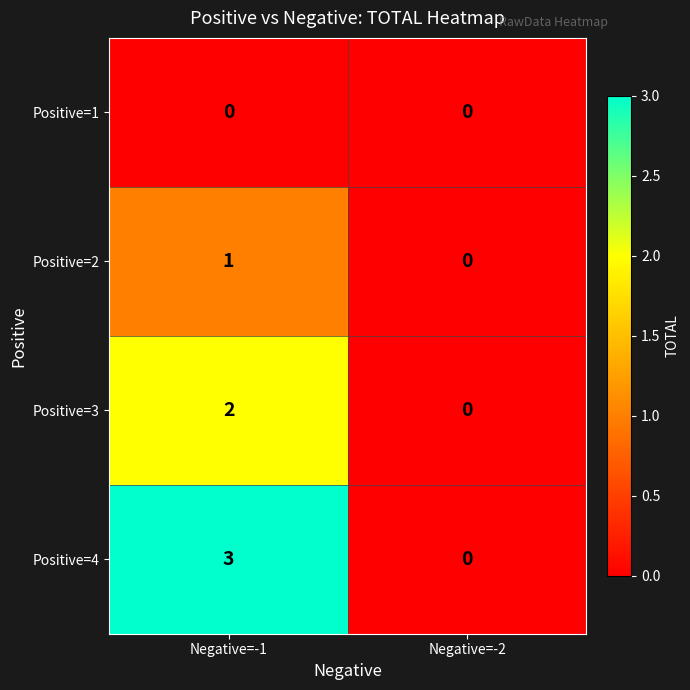

Reading left to right, extract all data points from this chart.

Positive=1: Negative=-1=0	Negative=-2=0
Positive=2: Negative=-1=1	Negative=-2=0
Positive=3: Negative=-1=2	Negative=-2=0
Positive=4: Negative=-1=3	Negative=-2=0